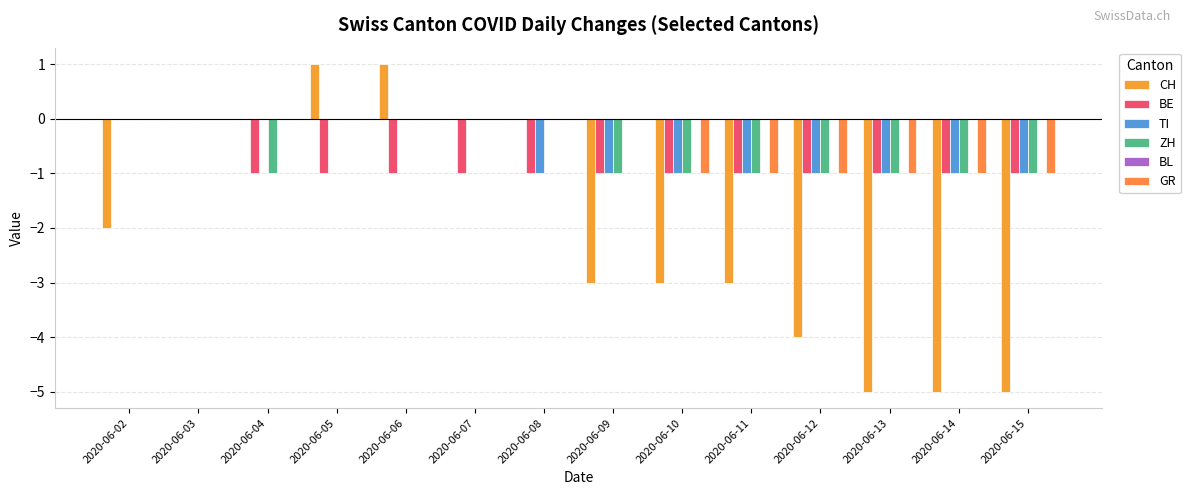

How many data points in BE are above -1?

2